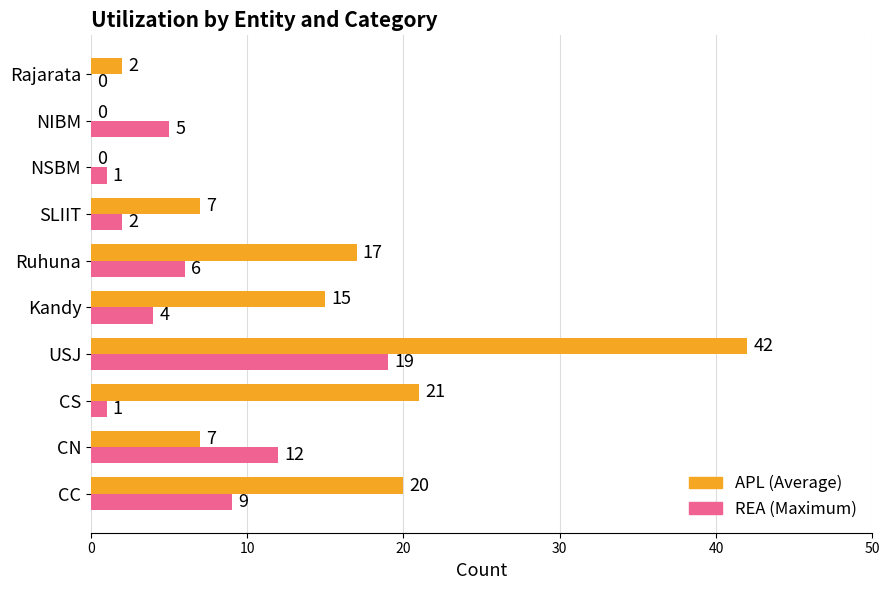

What is the greatest value displayed?

42